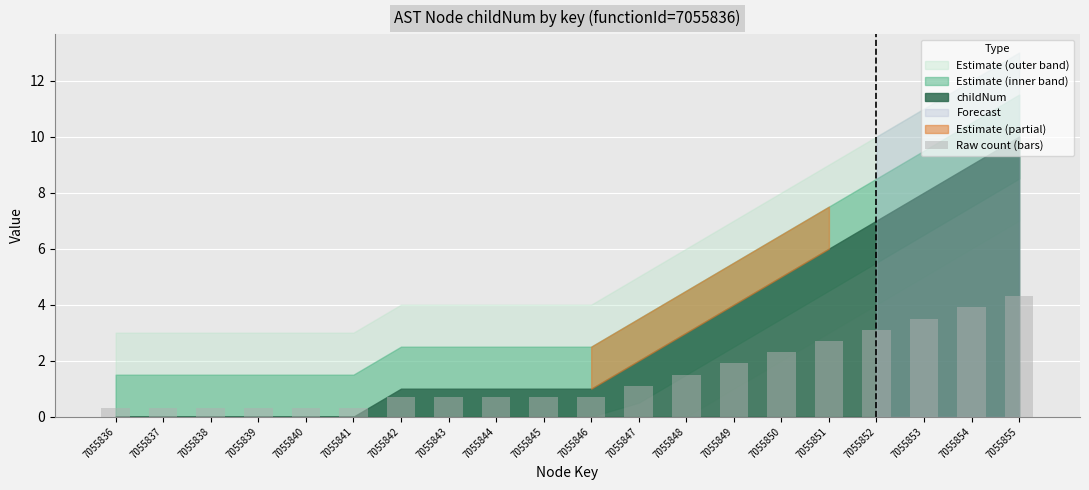

What is the value of the 12th bar from the left?

1.1